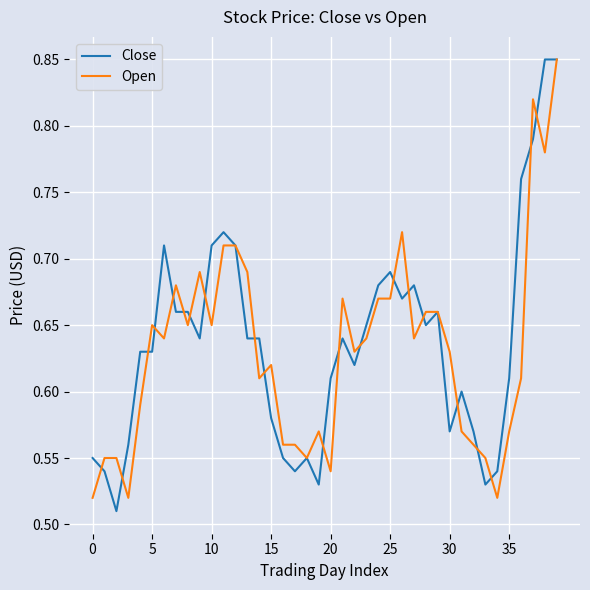

List the series in order of their peak value, lowest first.

Close, Open